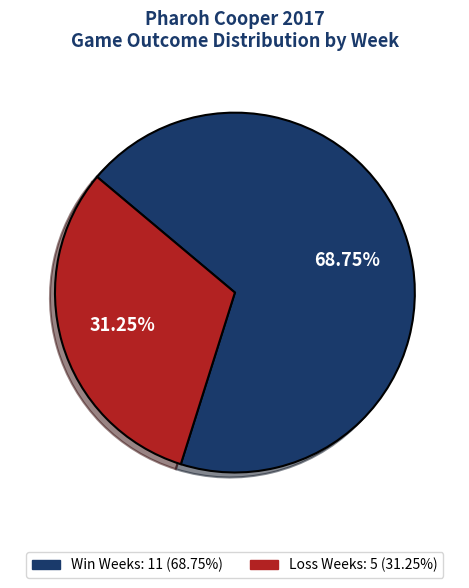

How many slices are in this pie chart?

2